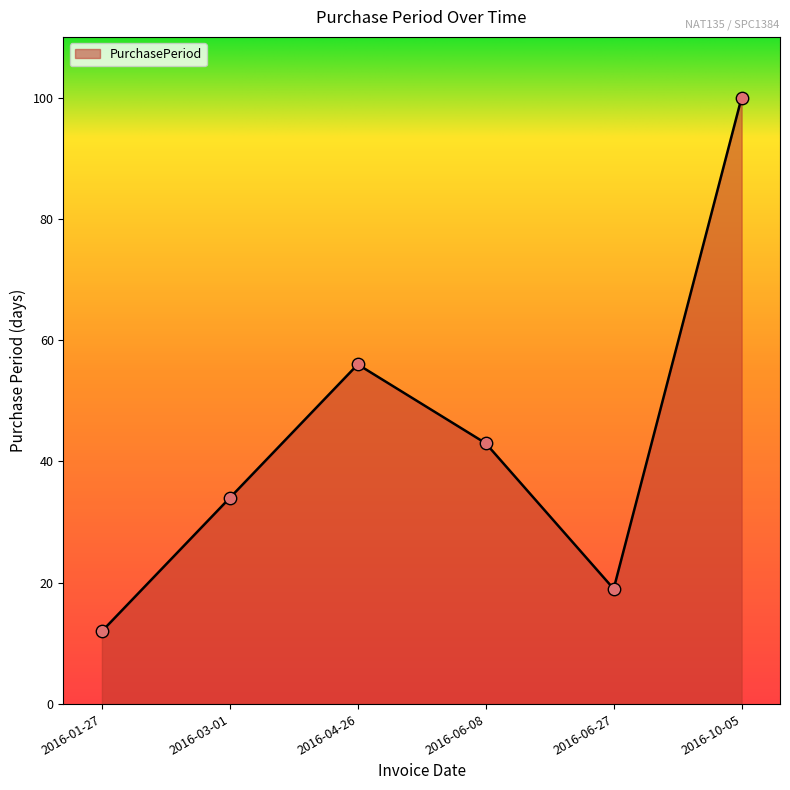

Approximately how many times larger is the value at 2016-03-01 compared to 2016-06-08?

0.8